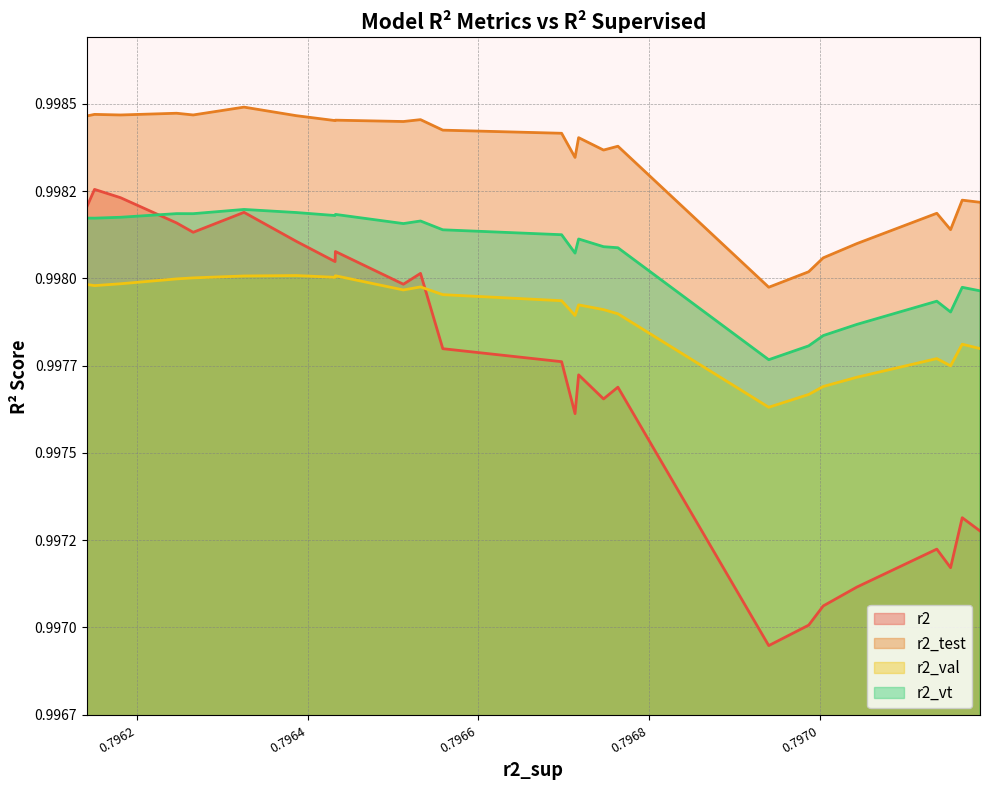

Which series has the widest spread of values?

r2